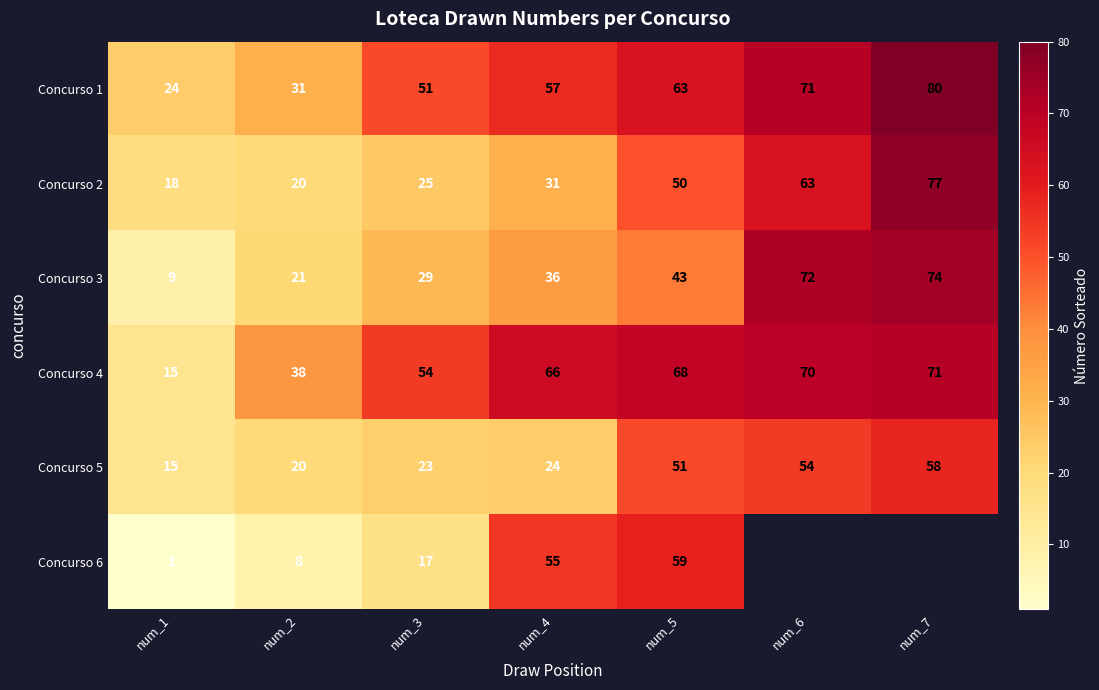

How many values in the Concurso 1 series are below 57?

3